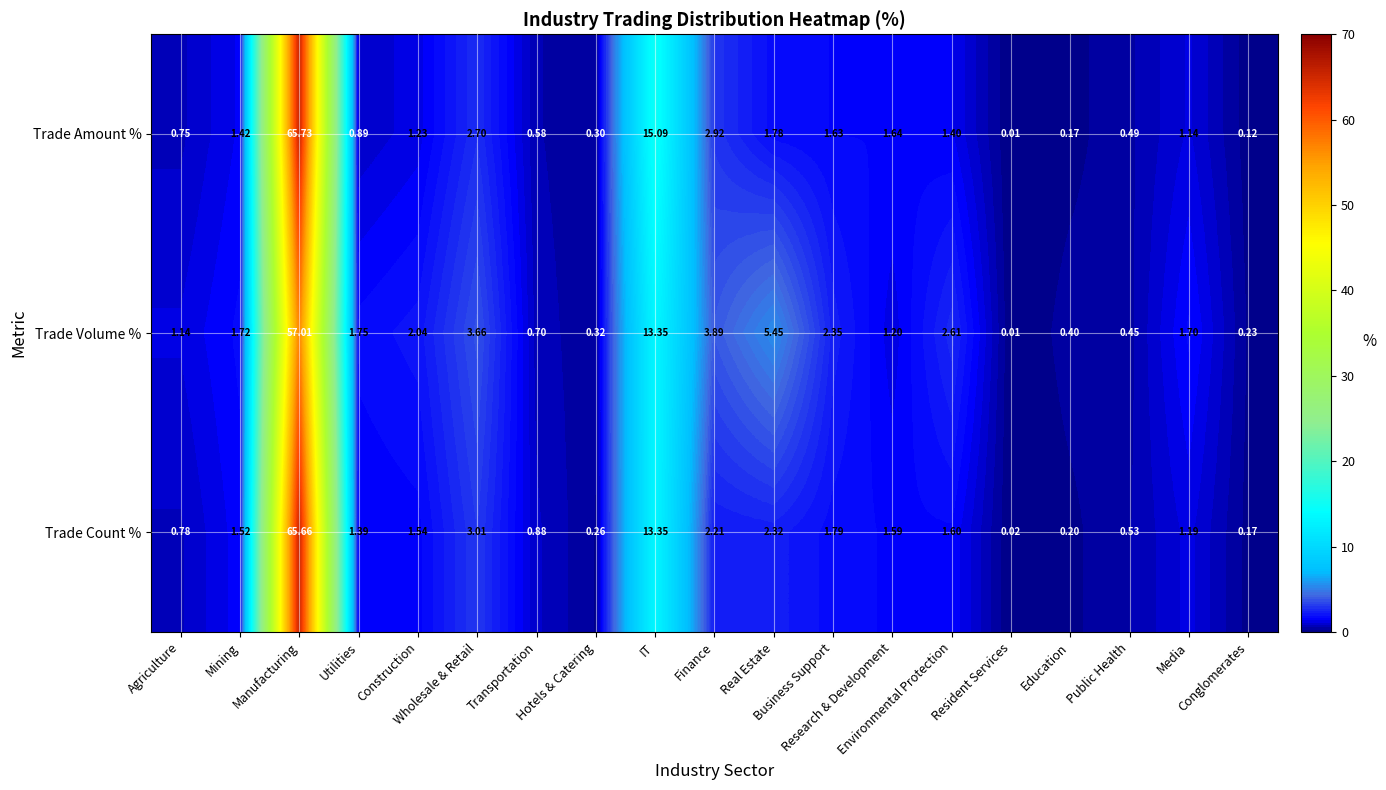

Between IT and Media, which series saw the biggest shift?

Trade Amount %